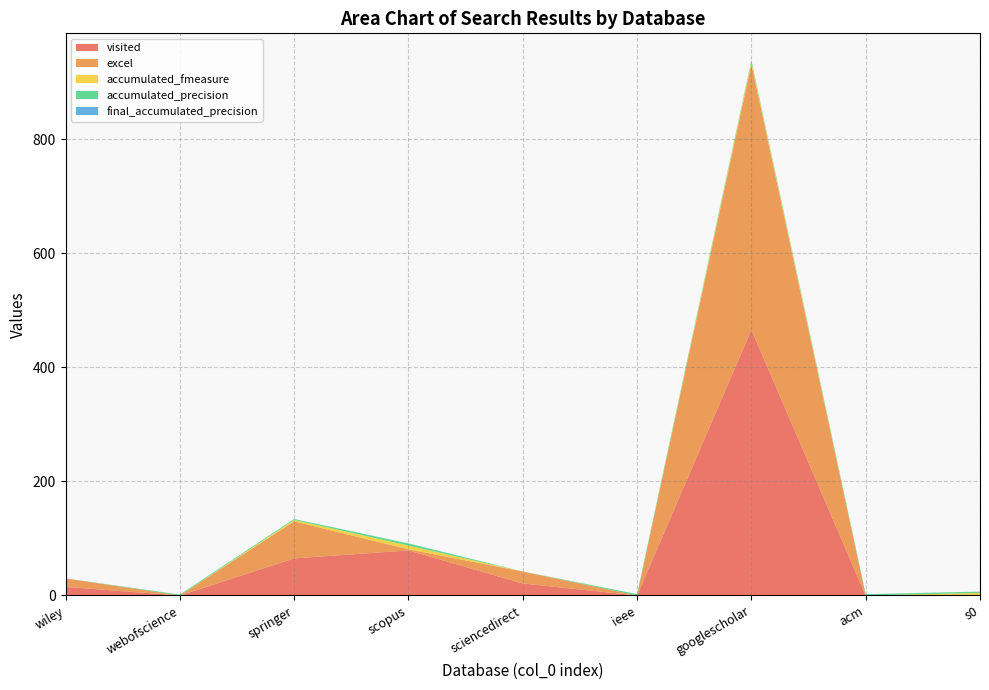

At which category is the sum across all series the highest?

googlescholar